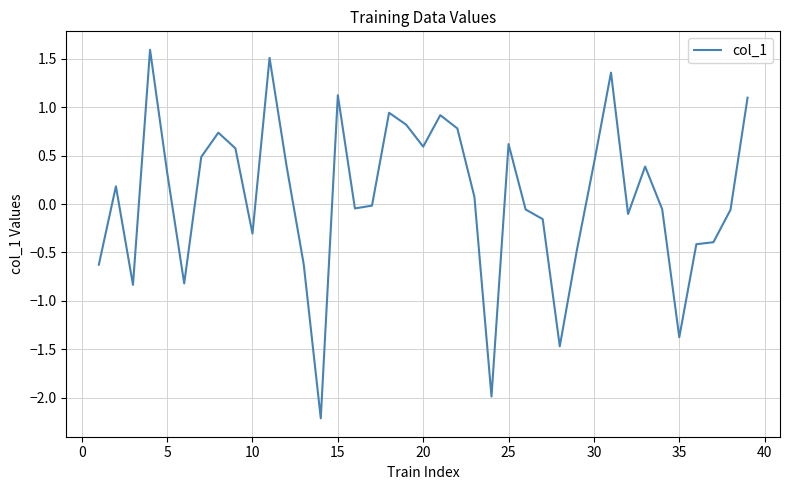

How many distinct data groups are displayed?

1